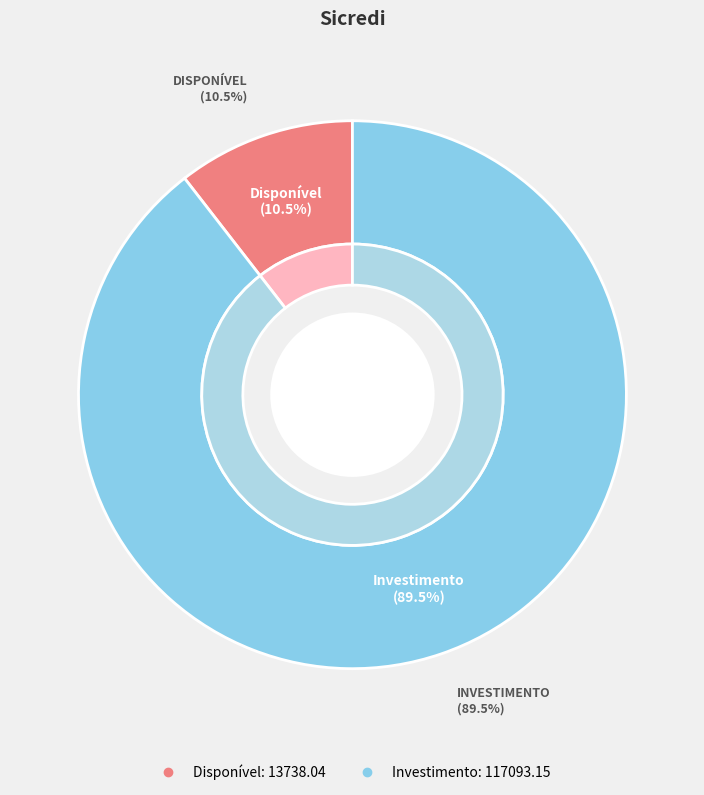

To the nearest percent, what is the difference between the Disponível and Investimento slice percentages?

79%